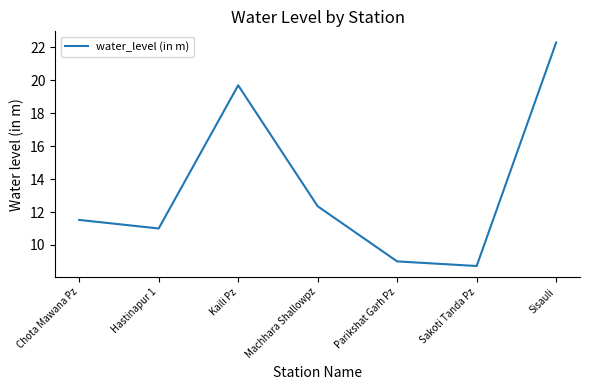

At which label does the data first exceed 11?

Chota Mawana Pz